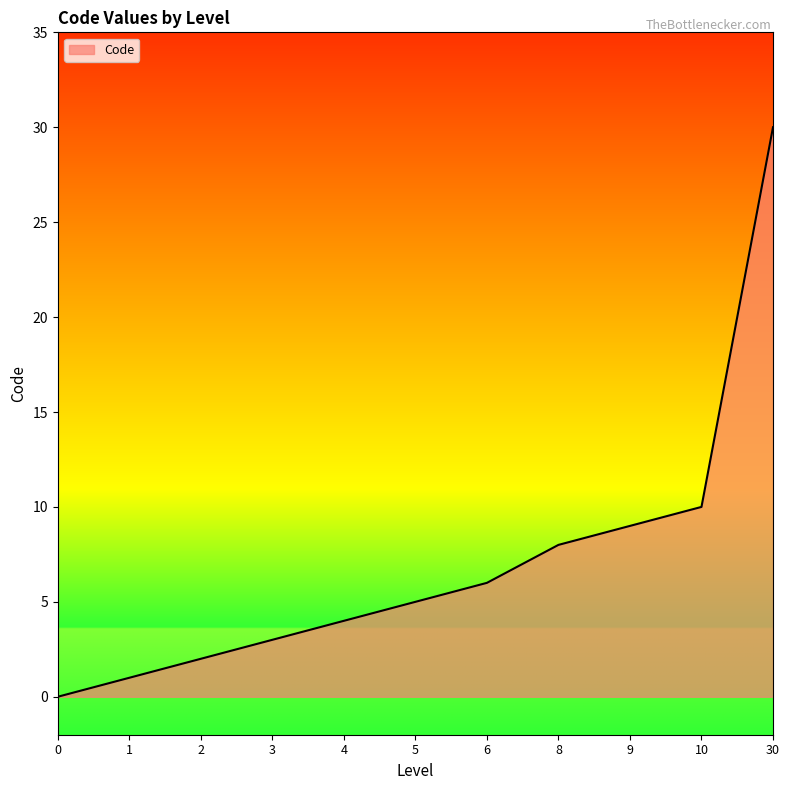

Count the number of data series in this chart.

1